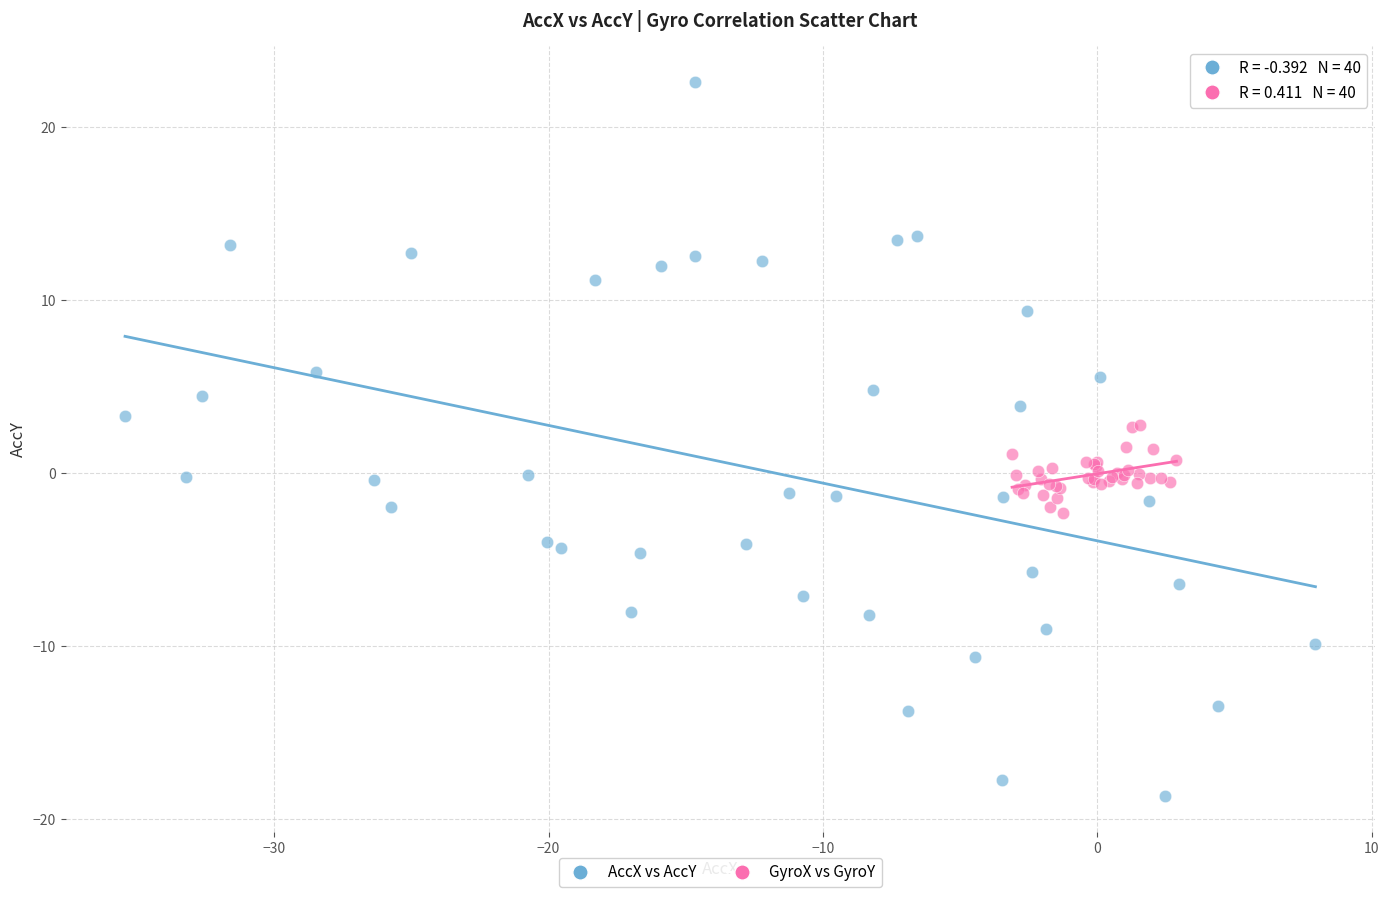

Which series has the largest Y range (max minus min)?

AccX vs AccY